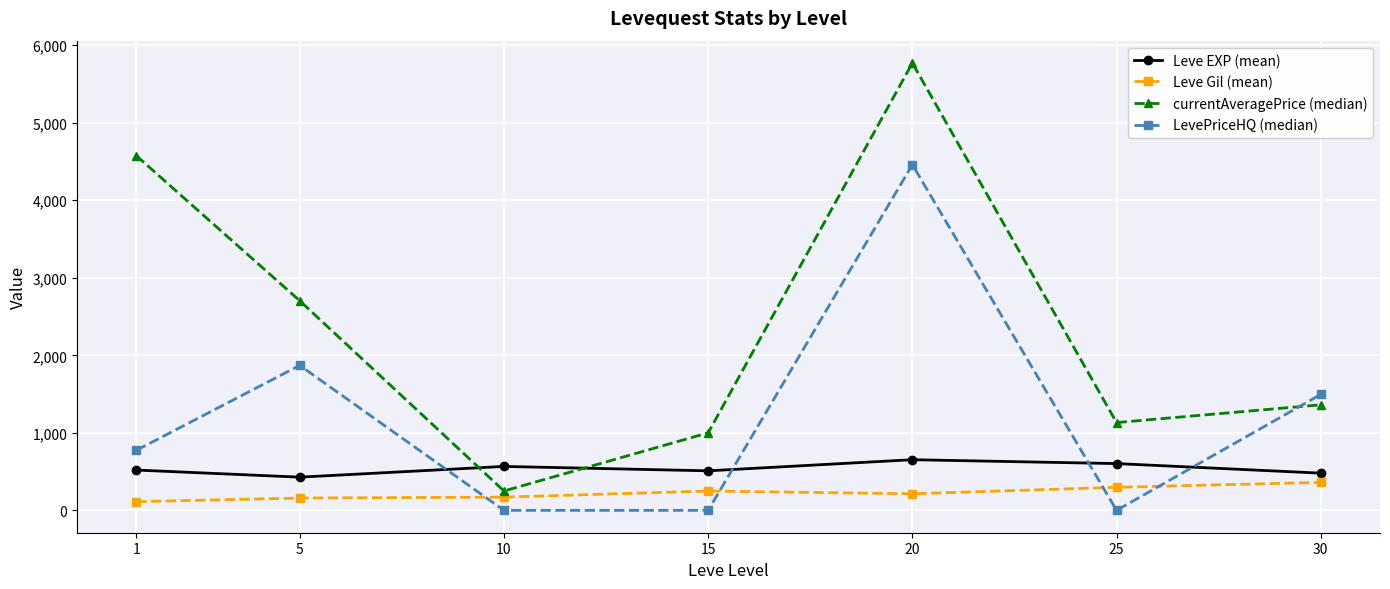

True or false: currentAveragePrice (median) and Leve Gil (mean) cross at least once.

False